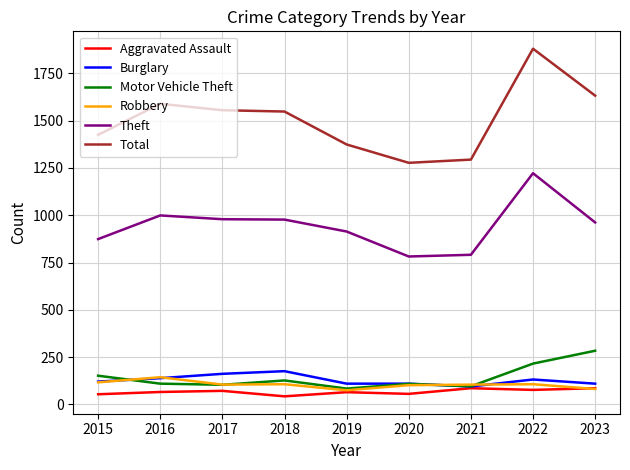

At which label does Theft first exceed 962?

2016